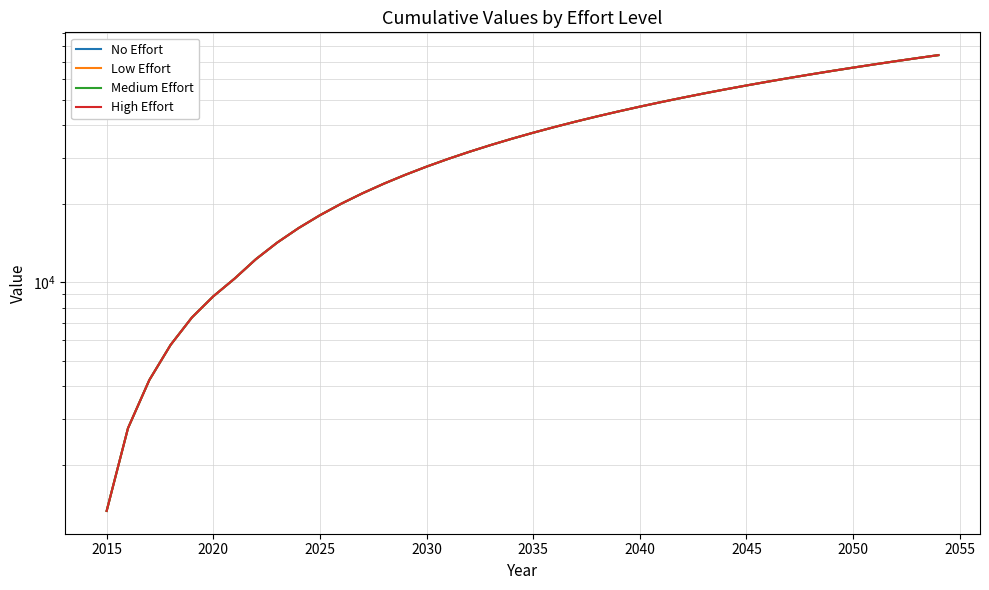

True or false: Medium Effort has more than 2 points higher than both neighbors.

False